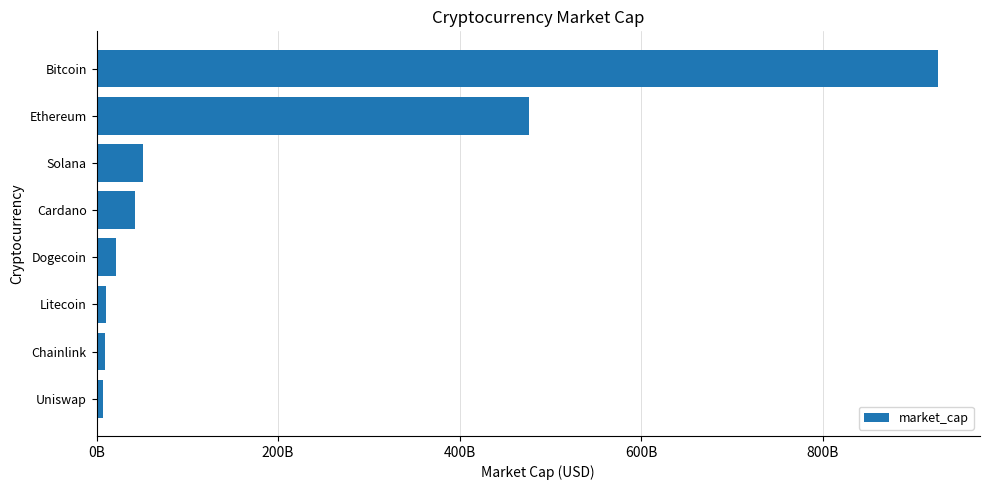

Are the bars horizontal?

Yes